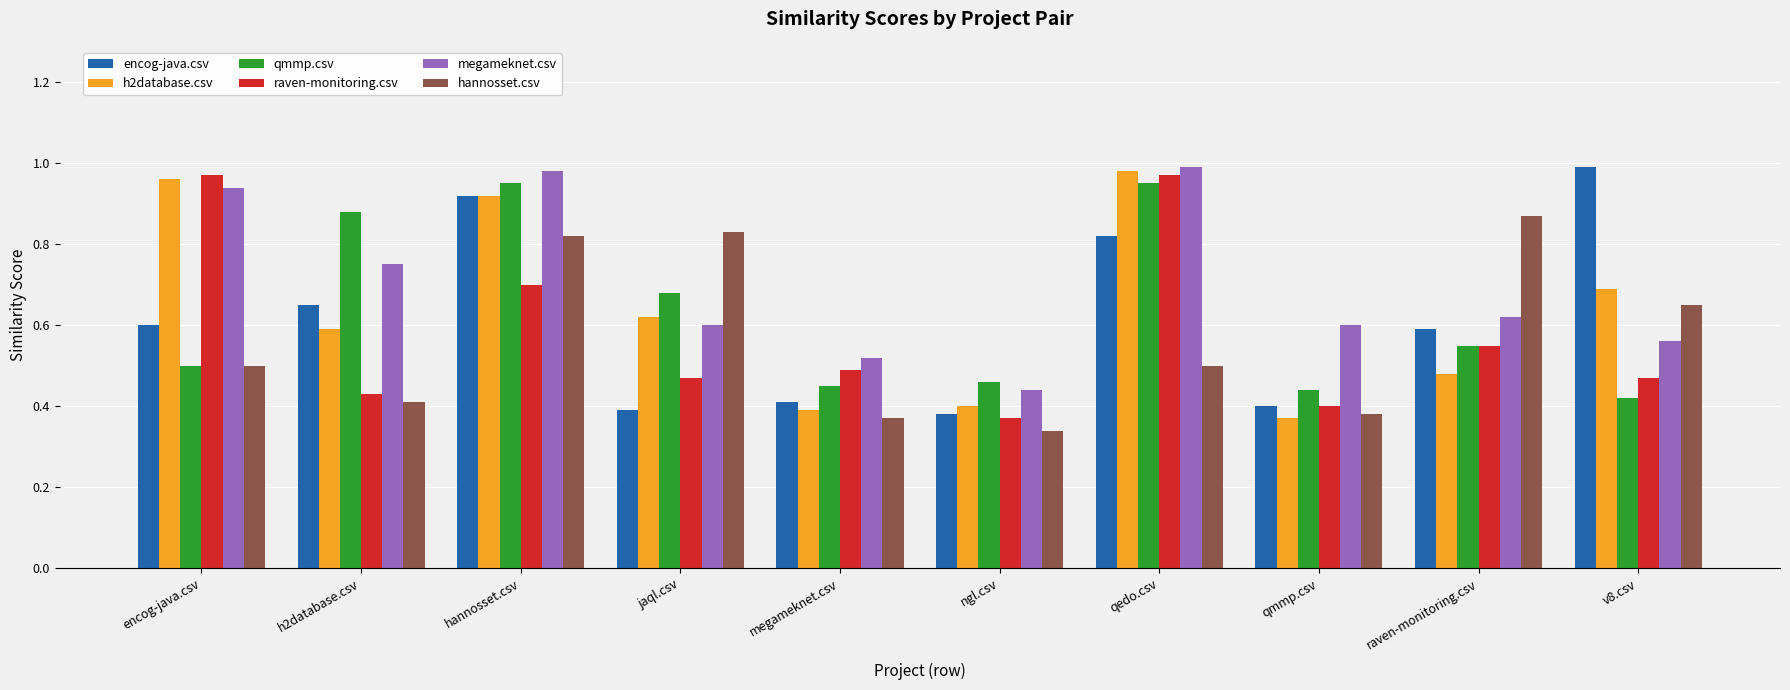

Is the value of hannosset.csv at h2database.csv greater than the value of qmmp.csv at qmmp.csv?

No